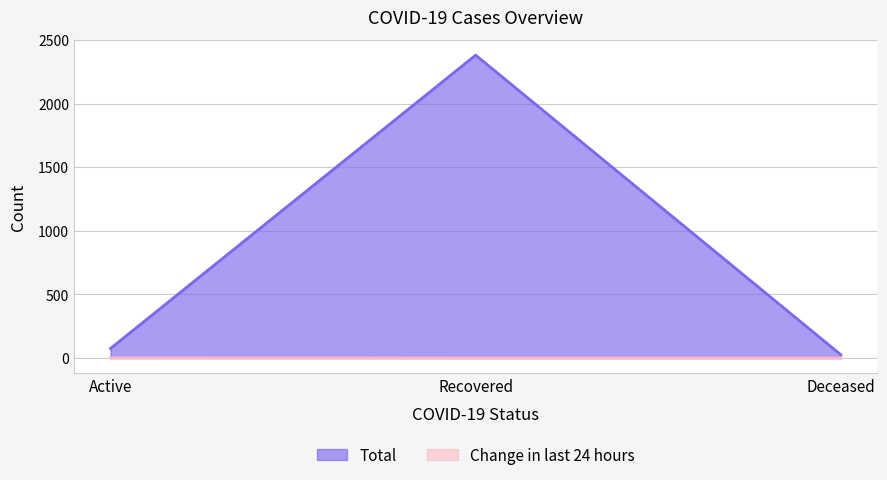

What is the value of the Total point at the 2nd from the left?

2381